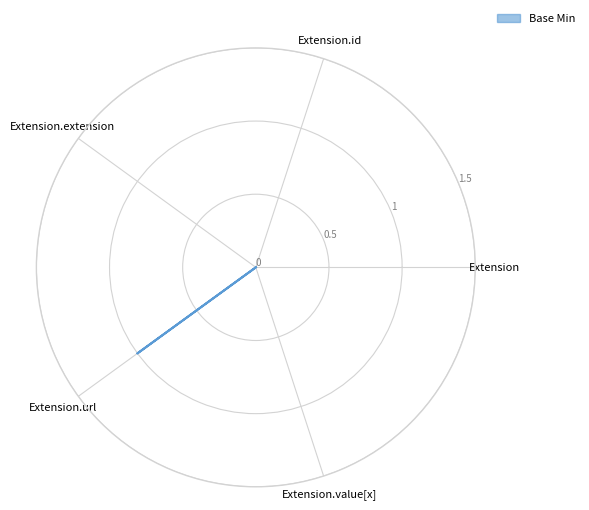

What is the label of the 1st point from the left?

Extension